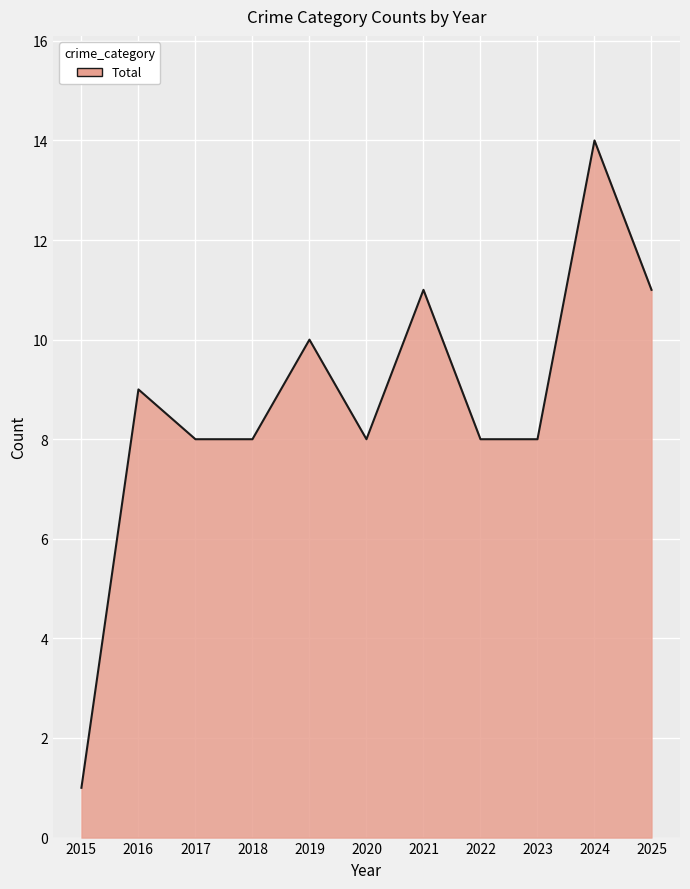

Which has a higher value, 2018 or 2021?

2021